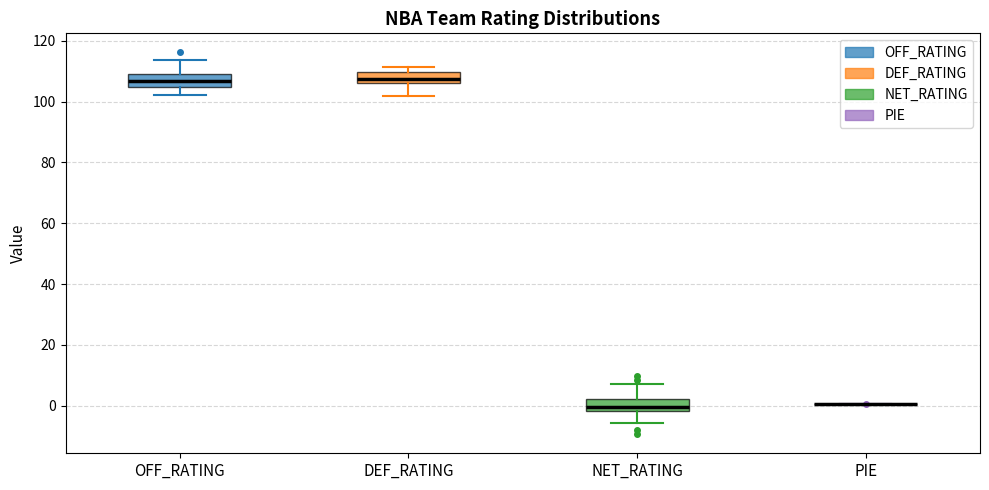

Reading left to right, transcribe this box plot: for each box, give where its median line is, the range the box spans, and where its two whiskers end, as read against the y-axis. The values are not printed on the chart, so give them approximately, as read against the axis.

OFF_RATING: median 106, box 104 to 110, whiskers 102 to 114
DEF_RATING: median 108, box 106 to 110, whiskers 102 to 112
NET_RATING: median 0, box -2 to 2, whiskers -6 to 8
PIE: box collapsed to a line at 0, whiskers 0 to 0